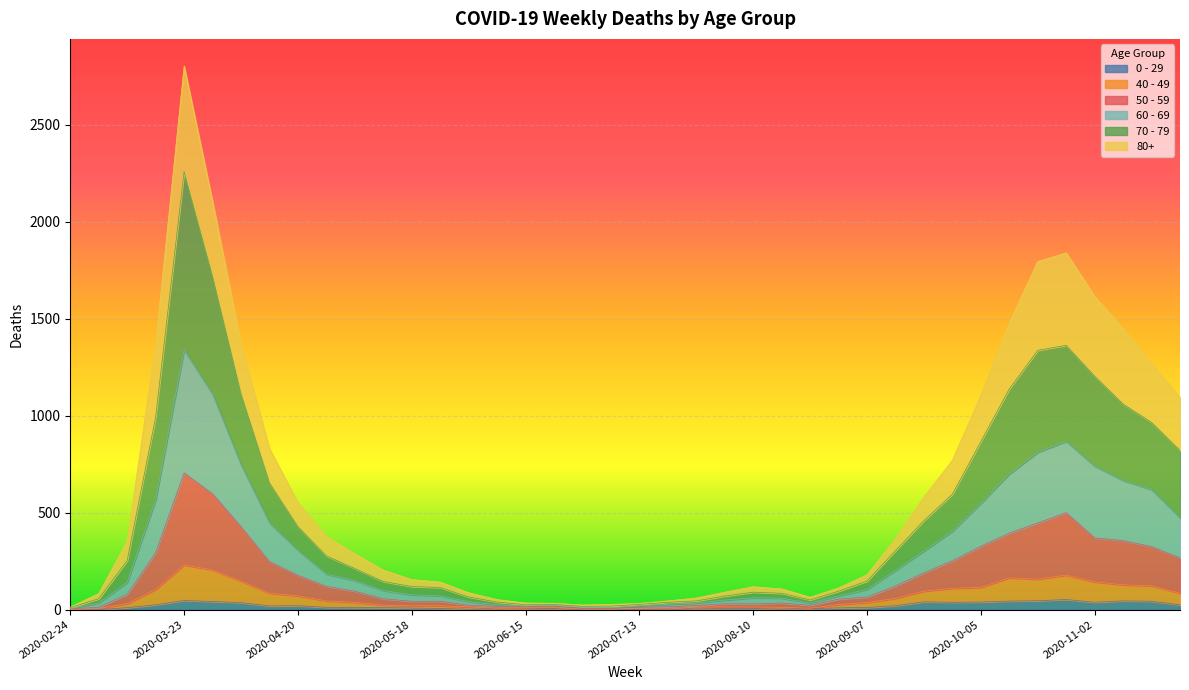

Does the chart display data point markers on the line(s)?

No